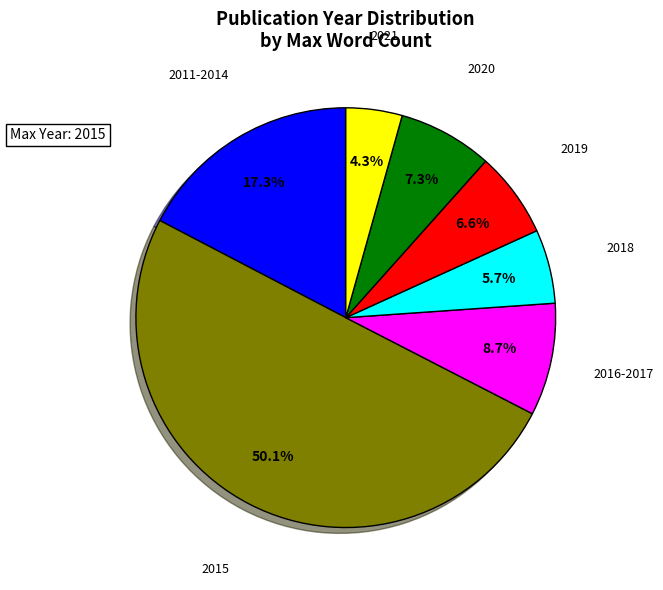

To the nearest percent, what is the difference between the largest and smallest slice percentages?

46%